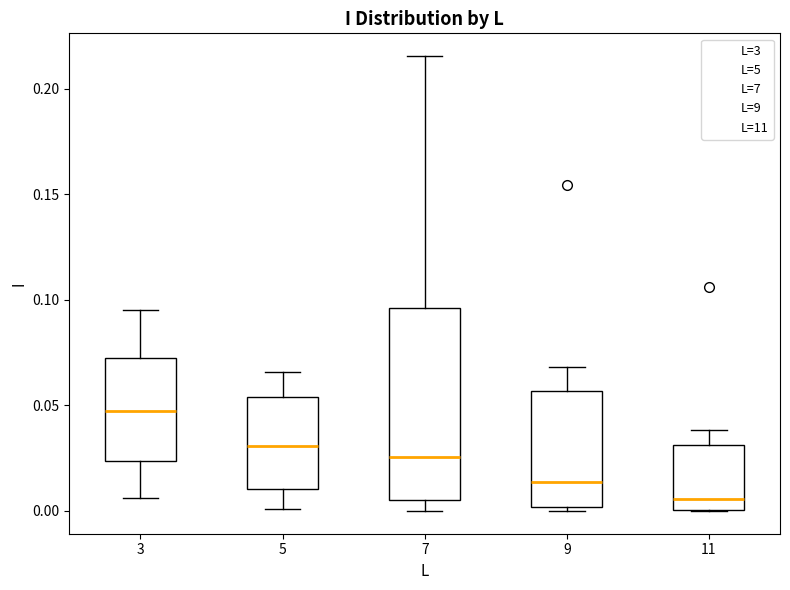

Comparing the boxes themselves (not the whiskers), which one is the tallest?

7